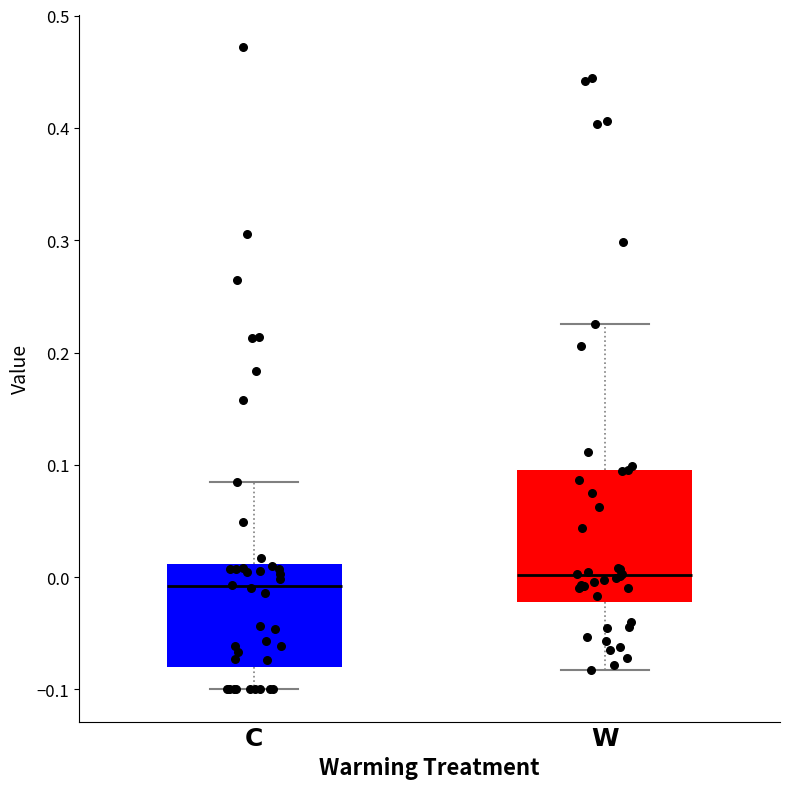

Reading left to right, transcribe this box plot: for each box, give where its median line is, the range the box spans, and where its two whiskers end, as read against the y-axis. The values are not printed on the chart, so give them approximately, as read against the axis.

C: median -0.01, box -0.08 to 0.01, whiskers -0.10 to 0.08
W: median 0.00, box -0.02 to 0.09, whiskers -0.08 to 0.23